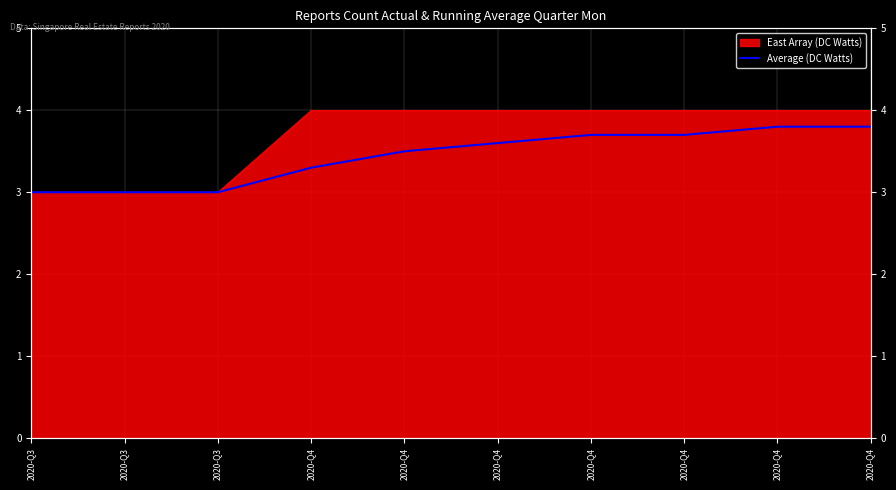

How many lines are shown in the chart?

1